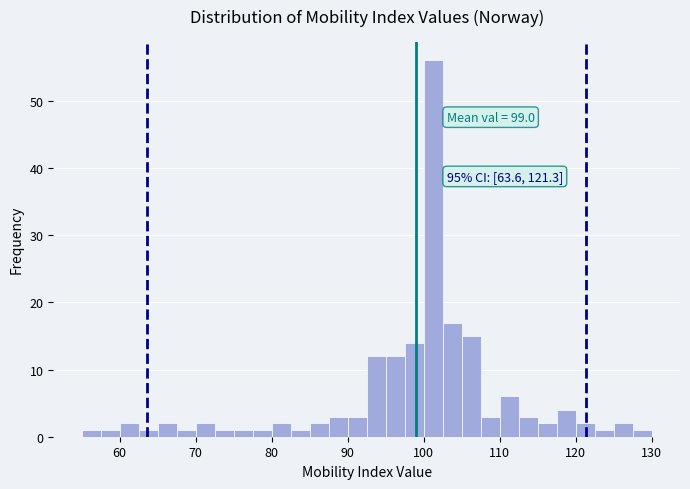

Around what value on the x-axis is the tallest bar? Give the approximate position of its centre, as read against the axis.

101